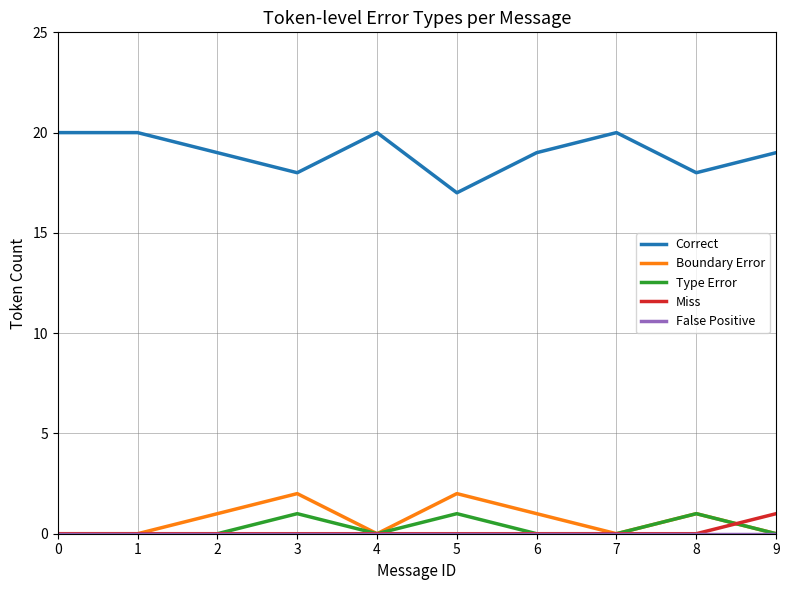

True or false: Correct and Boundary Error intersect in this chart.

False